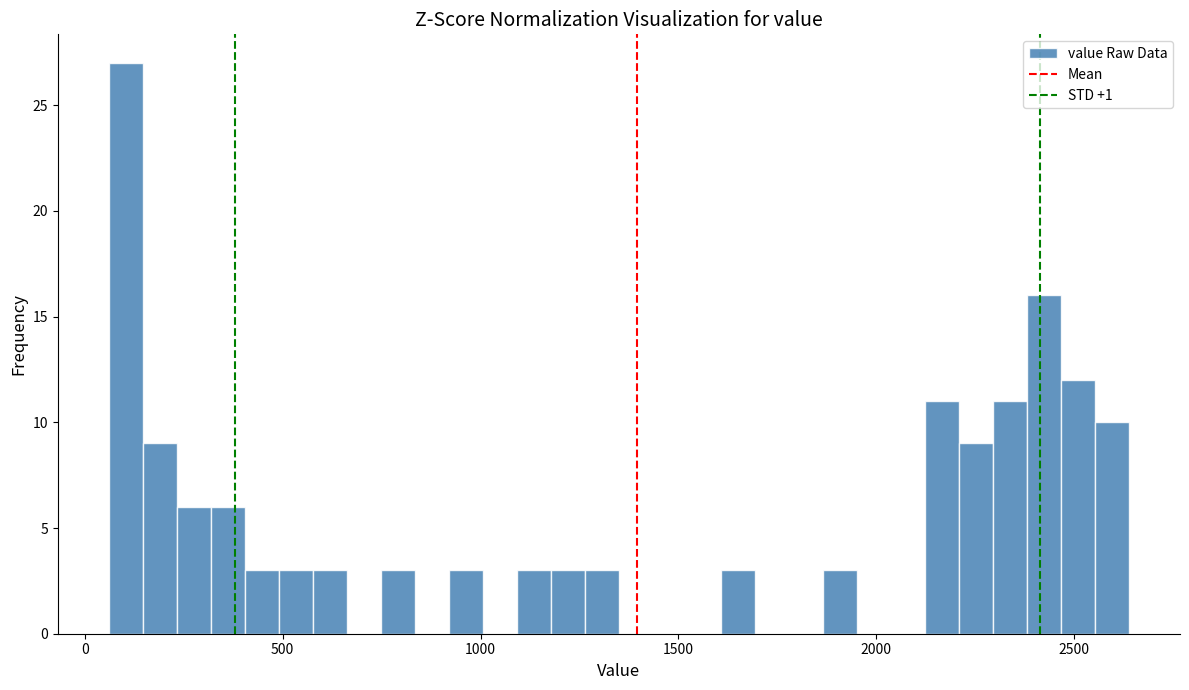

Around what value on the x-axis is the tallest bar? Give the approximate position of its centre, as read against the axis.

100